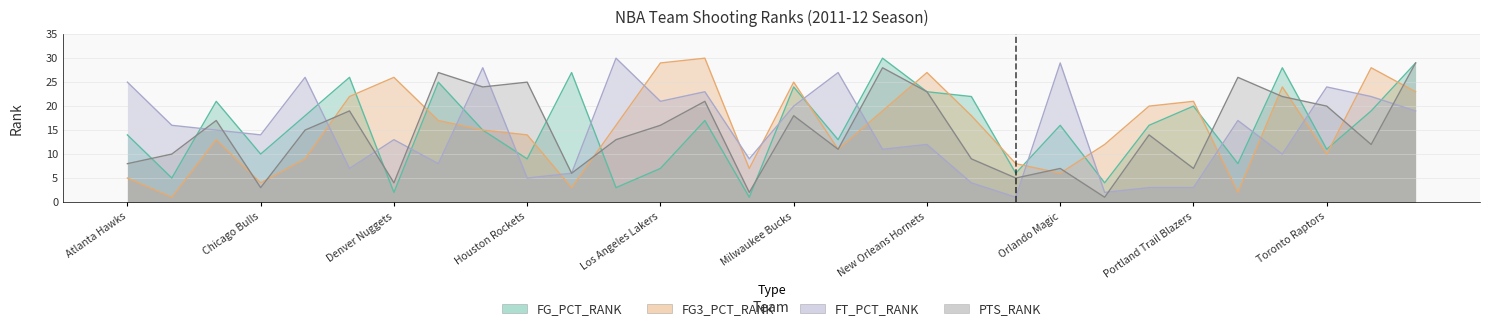

List the series in order of their peak value, highest first.

FG_PCT_RANK, FG3_PCT_RANK, FT_PCT_RANK, PTS_RANK